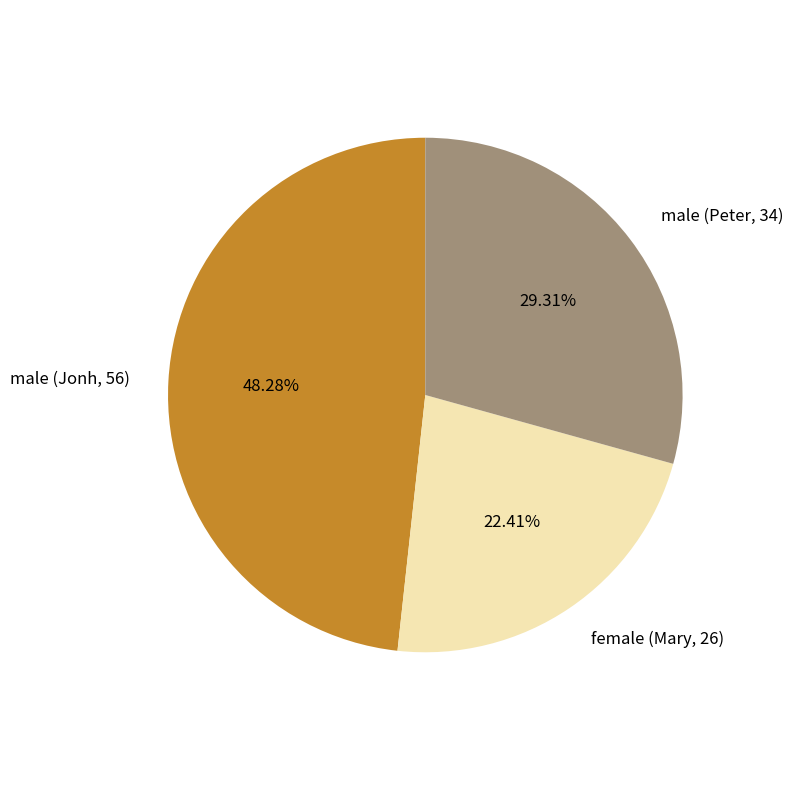

Is there a majority slice in this chart?

No